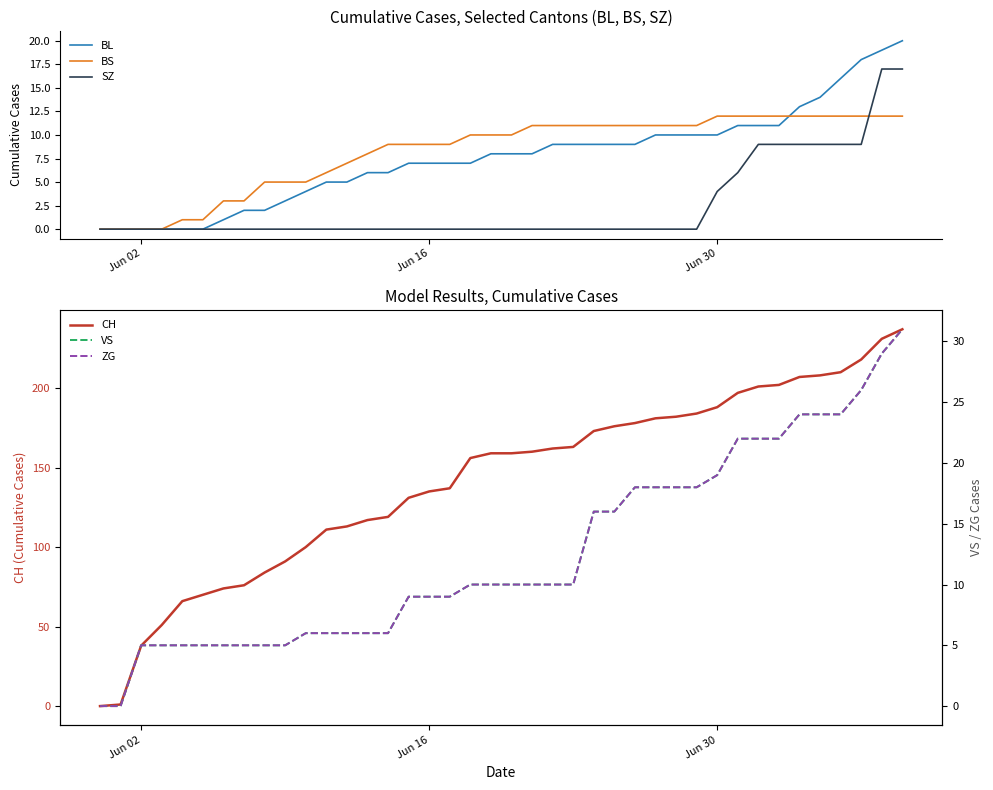

What is the maximum value for SZ?

17